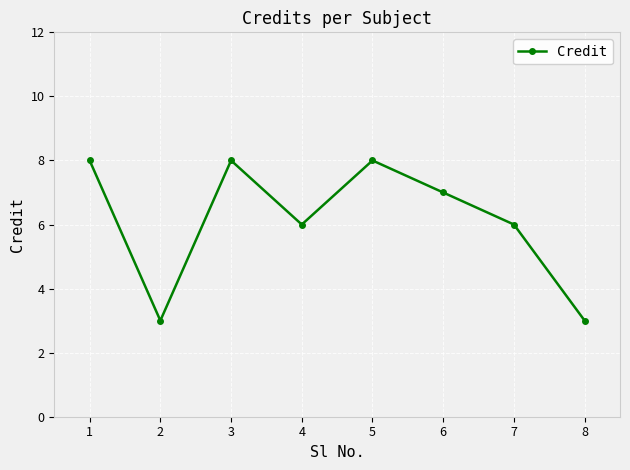

What is the smallest value displayed?

3